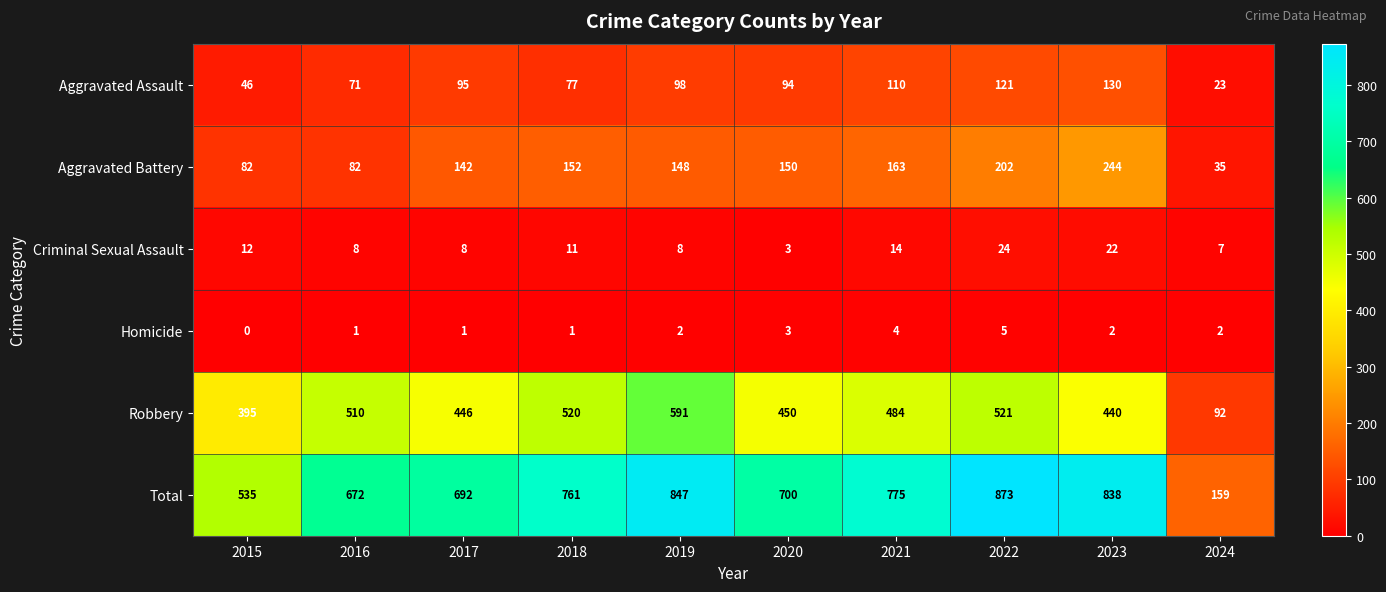

Rank the series at 2019 from highest to lowest value.

Total, Robbery, Aggravated Battery, Aggravated Assault, Criminal Sexual Assault, Homicide